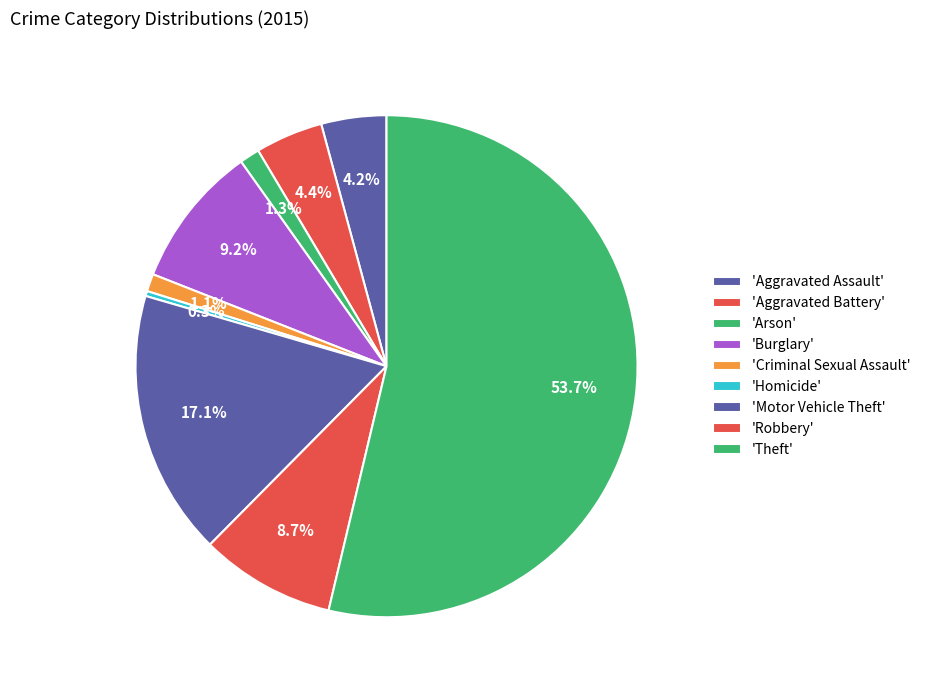

To the nearest percent, what is the average slice percentage?

11%